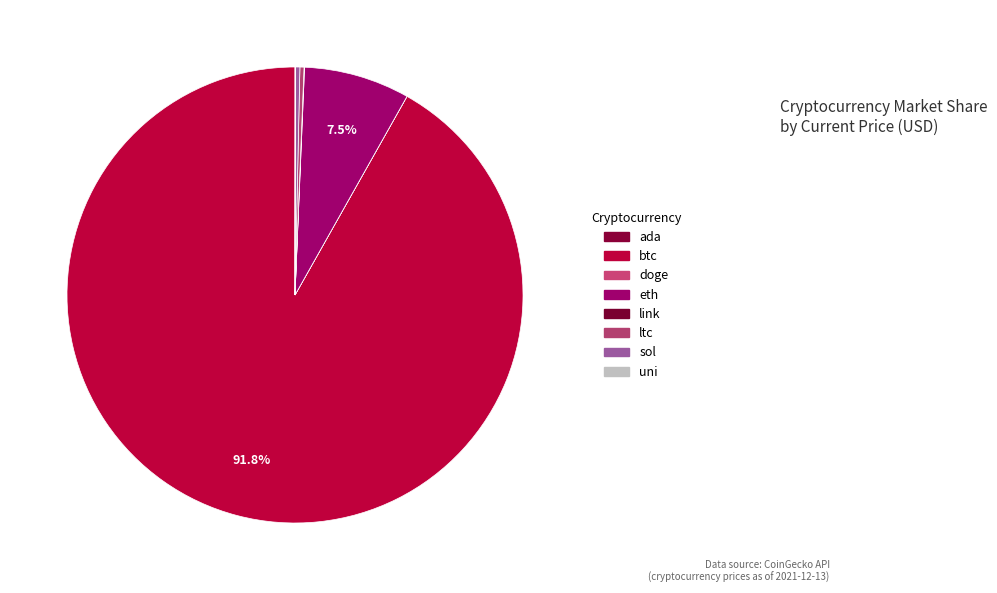

To the nearest percent, what is the combined percentage of eth and uni?

8%